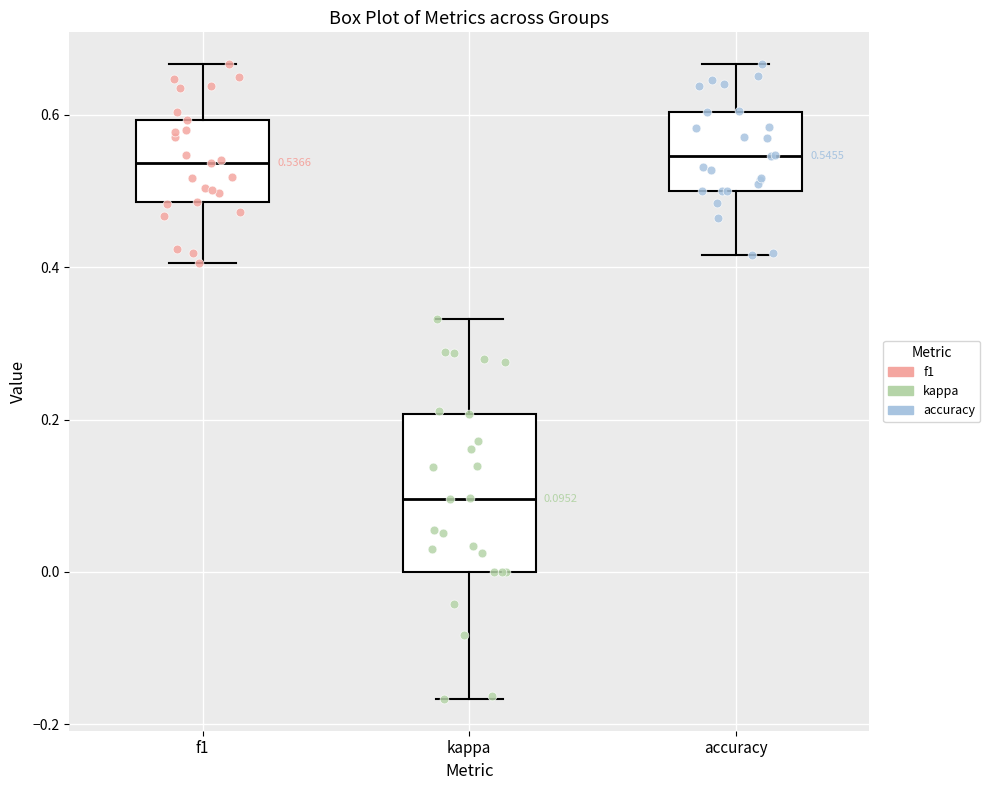

Which box is the tallest, from its lower edge to its upper edge?

kappa